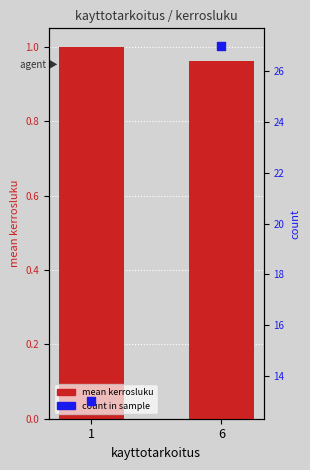

Which series reaches the maximum Y coordinate?

count within category